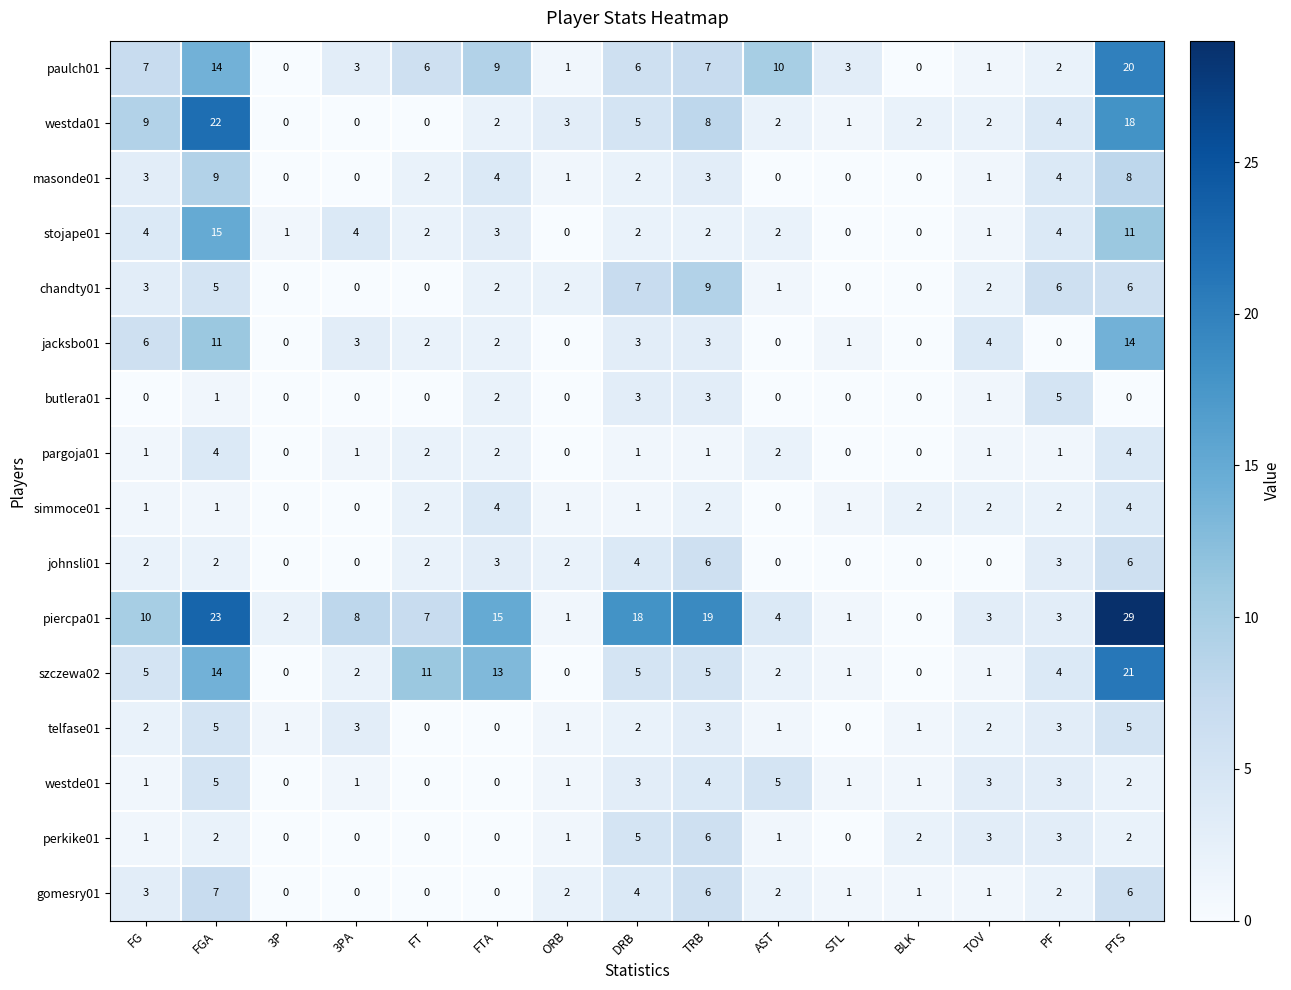

Which category has the highest value across all series?

PTS